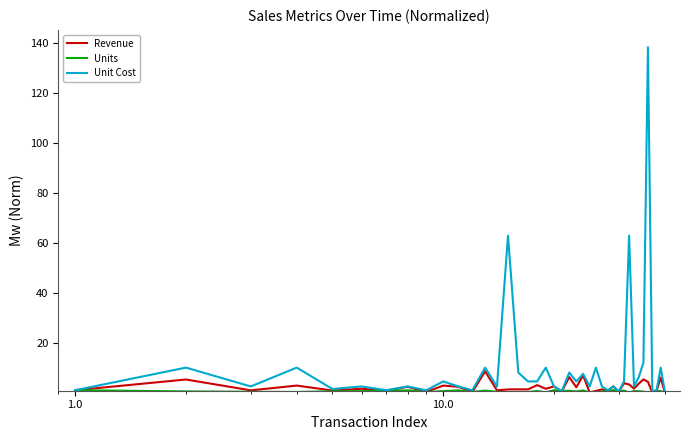

What is the maximum value shown in the chart?

138.2